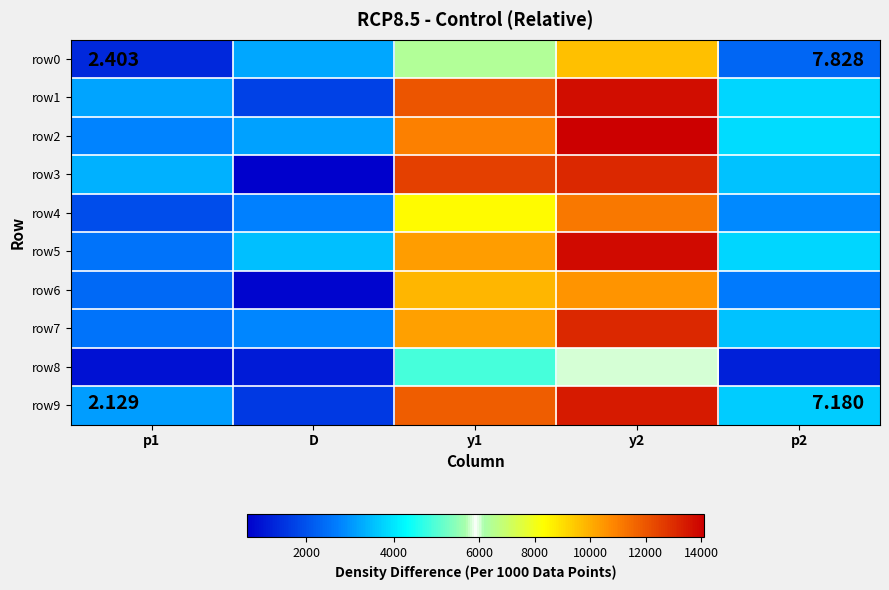

Reading left to right, list all the values displayed in this chart.

row0: p1=1316.9	D=3239.2	y1=6416.6	y2=9655.8	p2=2317.6
row1: p1=3172.1	D=1734.2	y1=12038.8	y2=13773.0	p2=3777.6
row2: p1=2782.5	D=3150.5	y1=10964.4	y2=14114.9	p2=3890.3
row3: p1=3338.6	D=633.8	y1=12502.9	y2=13136.8	p2=3561.4
row4: p1=1912.0	D=2753.9	y1=8437.6	y2=11191.5	p2=2864.8
row5: p1=2551.6	D=3515.6	y1=10322.3	y2=13837.9	p2=3799.2
row6: p1=2368.5	D=749.5	y1=9802.7	y2=10552.2	p2=2633.8
row7: p1=2537.6	D=2816.6	y1=10282.8	y2=13099.4	p2=3548.4
row8: p1=926.3	D=1118.1	y1=4875.0	y2=5993.1	p2=1204.5
row9: p1=3106.4	D=1601.2	y1=11856.9	y2=13458.1	p2=3671.6